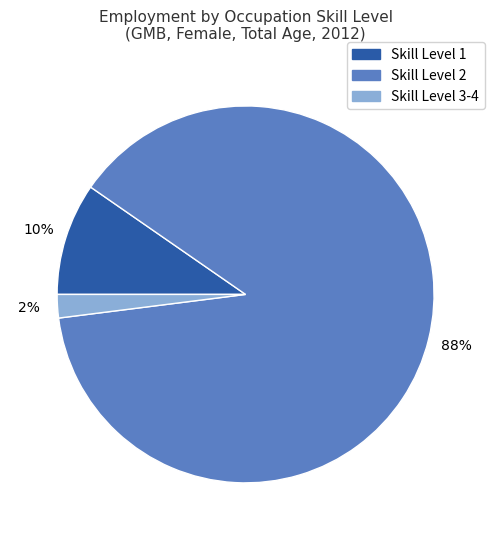

Is there any slice that represents more than half of the pie?

Yes